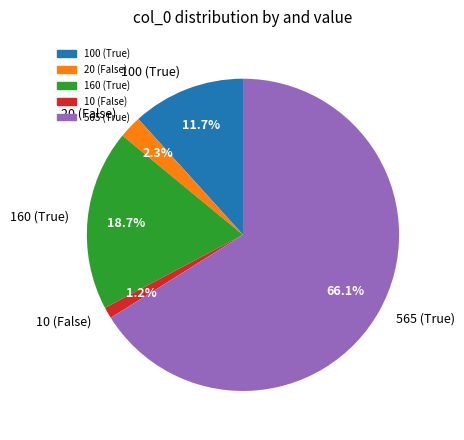

Between 565 (True) and 100 (True), which is larger?

565 (True)